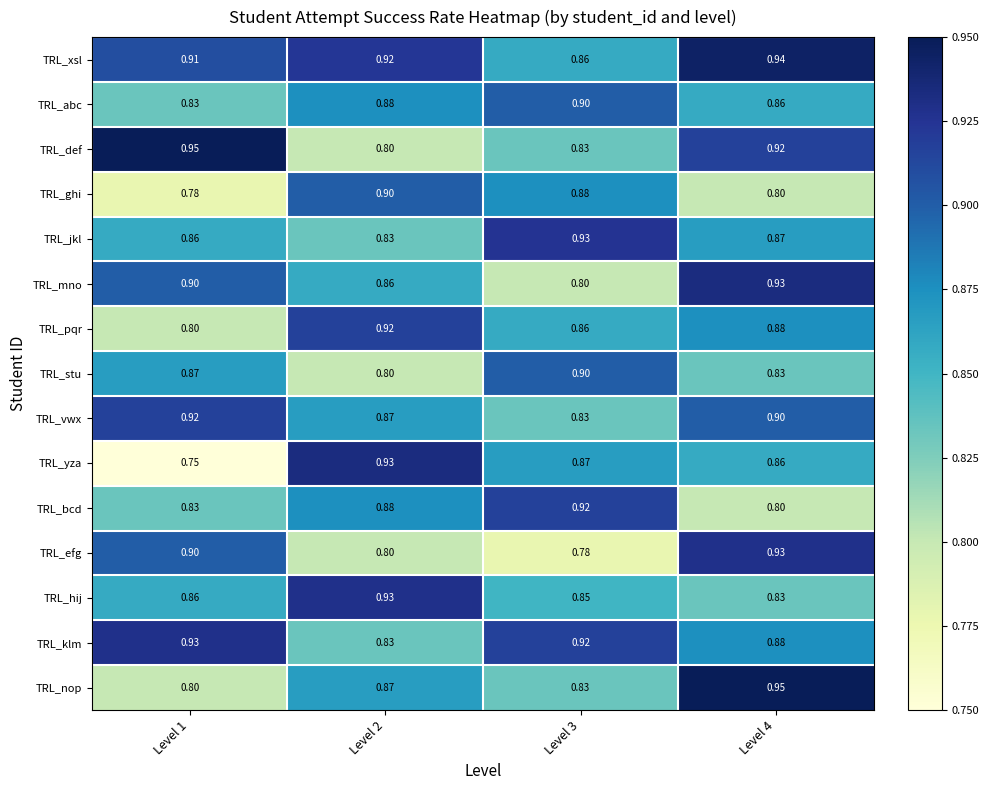

Which series has the largest total across all categories?

TRL_xsl